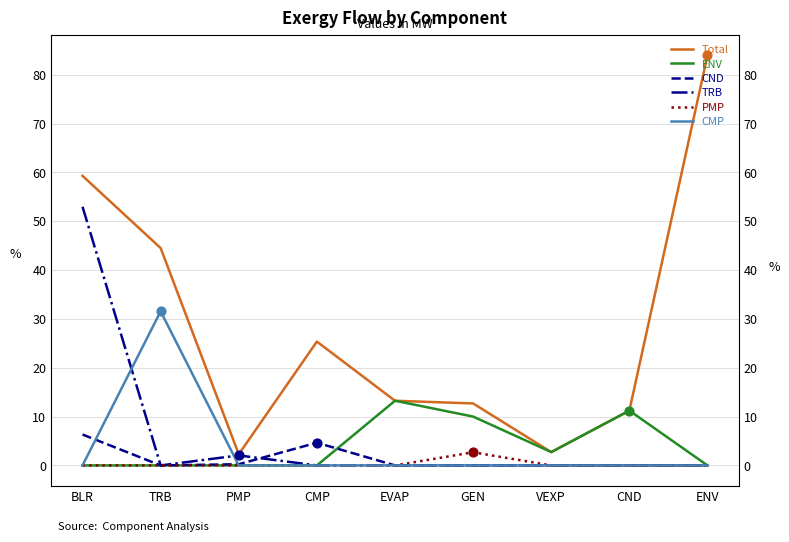

Is the value of TRB at GEN greater than the value of Total at TRB?

No